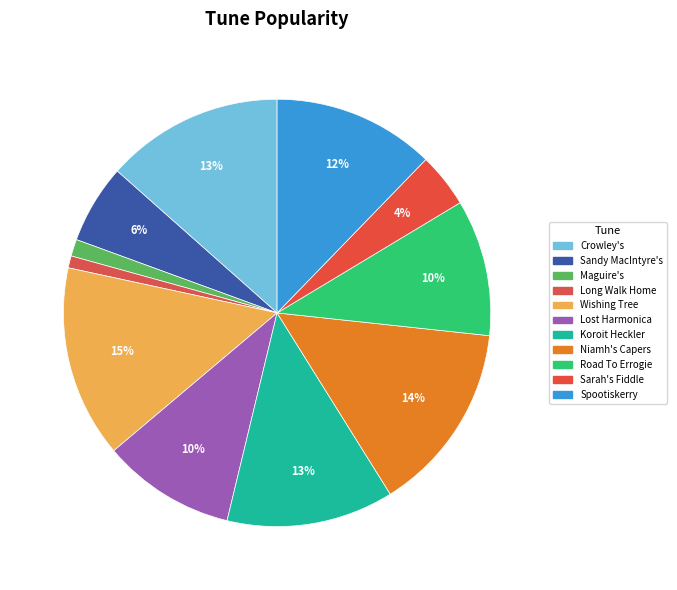

To the nearest percent, what is the average slice percentage?

9%